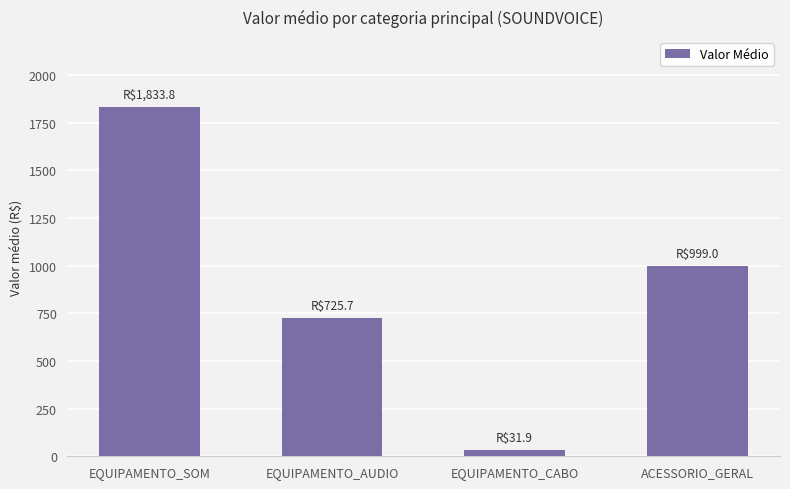

At which category does the chart reach its minimum across all series?

EQUIPAMENTO_CABO